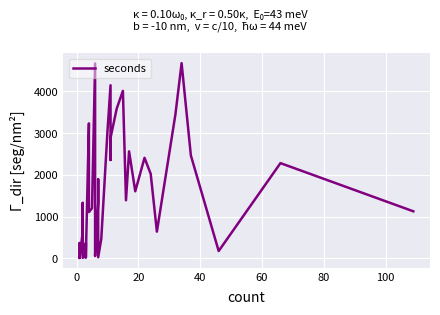

Reading left to right, what are all the values shown in this chart?

13	366	5	640	1327	421	10	60	44	363	12	3234	2956	1107	1200	4670	375	53	1330	1892	24	464	3036	4148	2357	2887	3588	4013	1390	2563	1606	2408	2023	638	3451	4678	2465	174	2281	1126